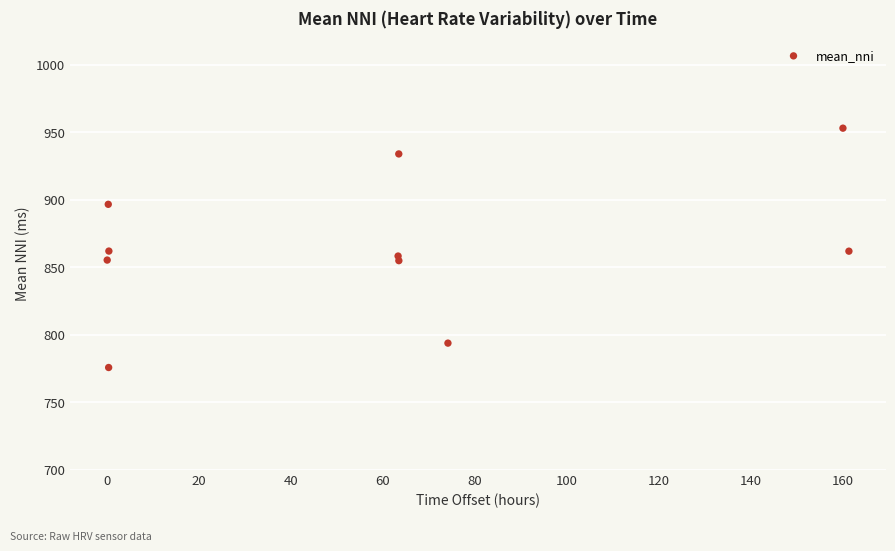

What is the range of X values (max minus min)?

161.4